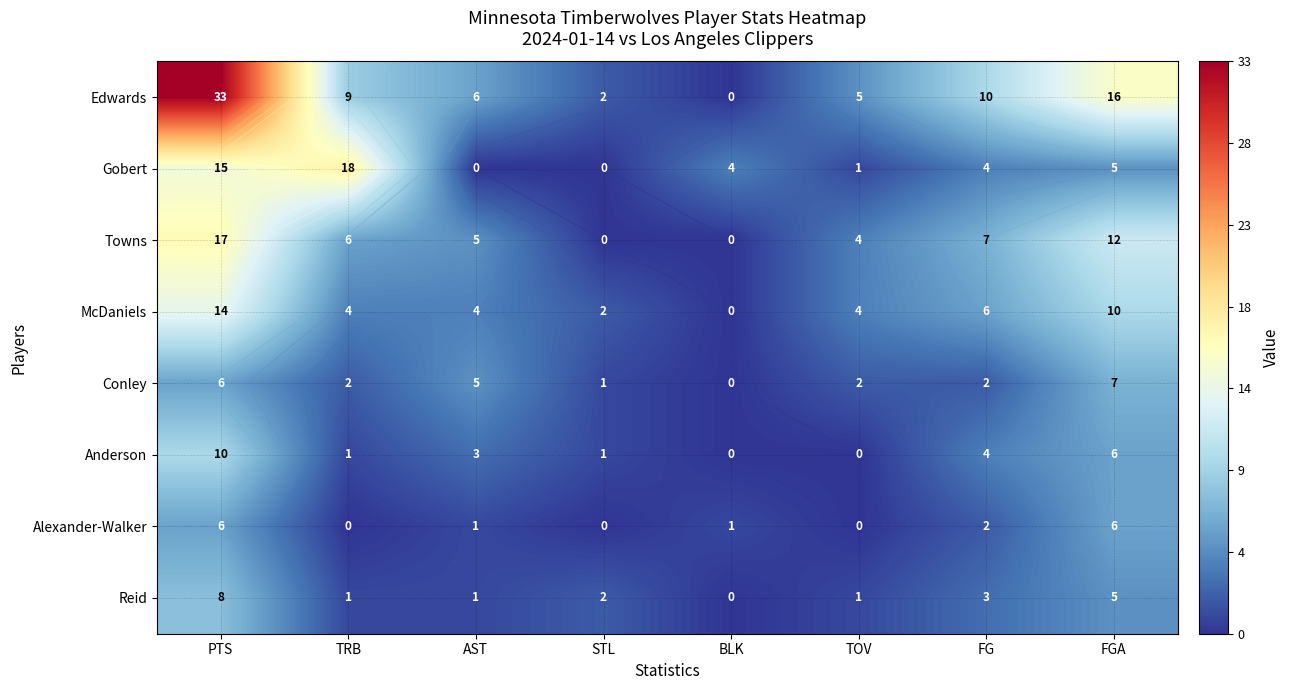

Which series has the largest total across all categories?

Edwards